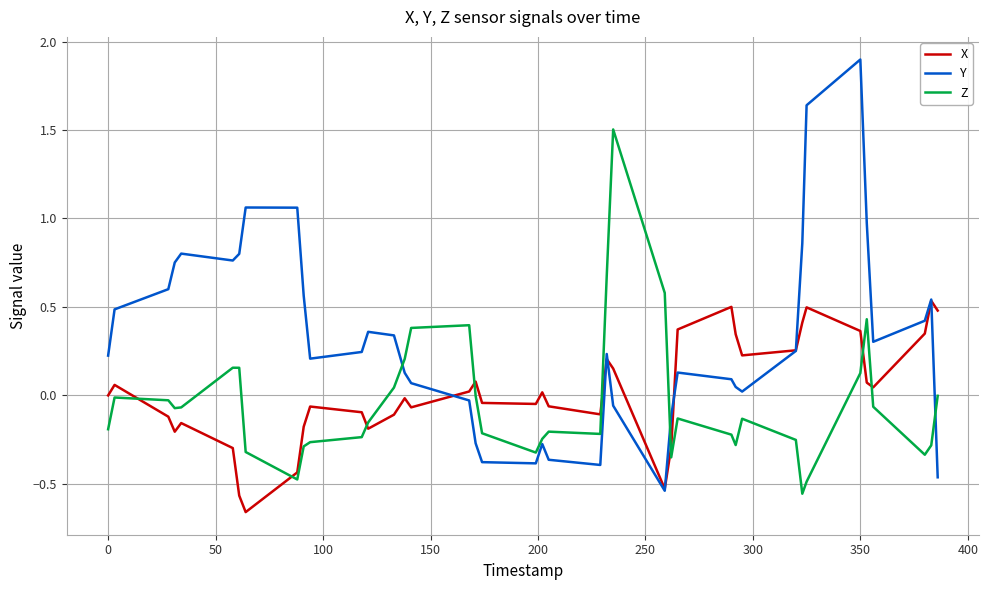

Does the chart have visible grid lines?

Yes